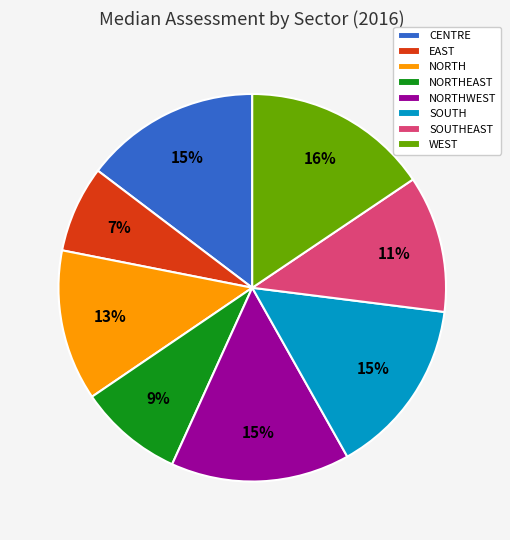

To the nearest percent, what is the combined percentage of WEST and EAST?

23%